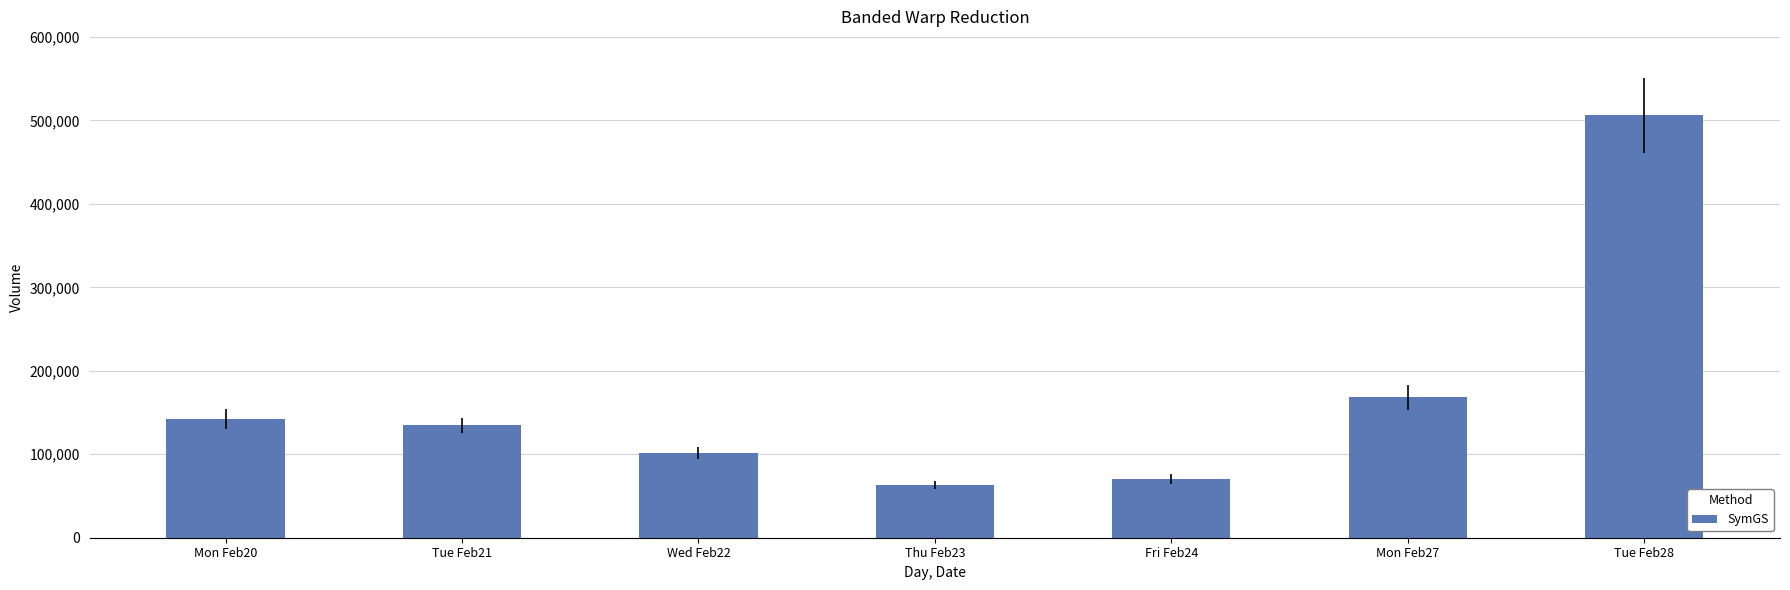

Count the number of data series in this chart.

1